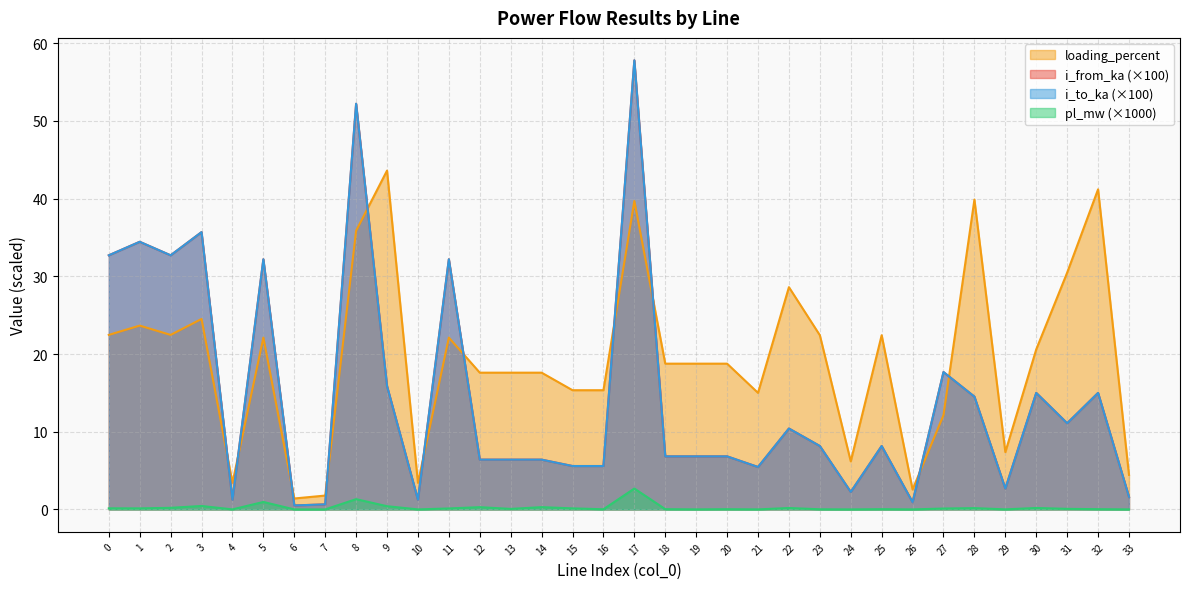

What is the total value across all series at 11?

86.6